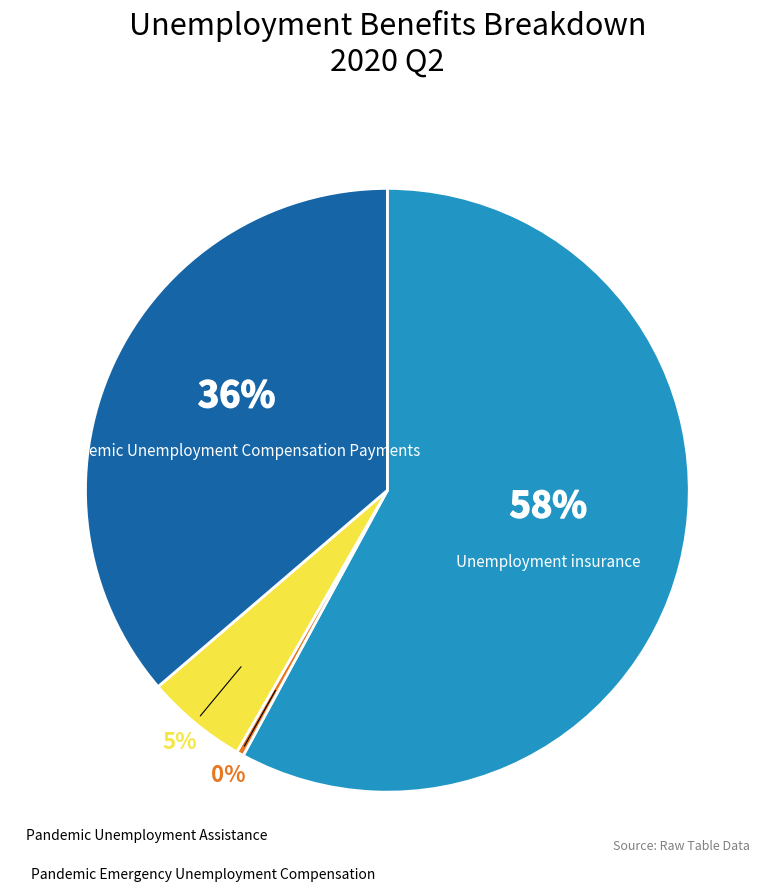

Does any single category account for the majority?

Yes